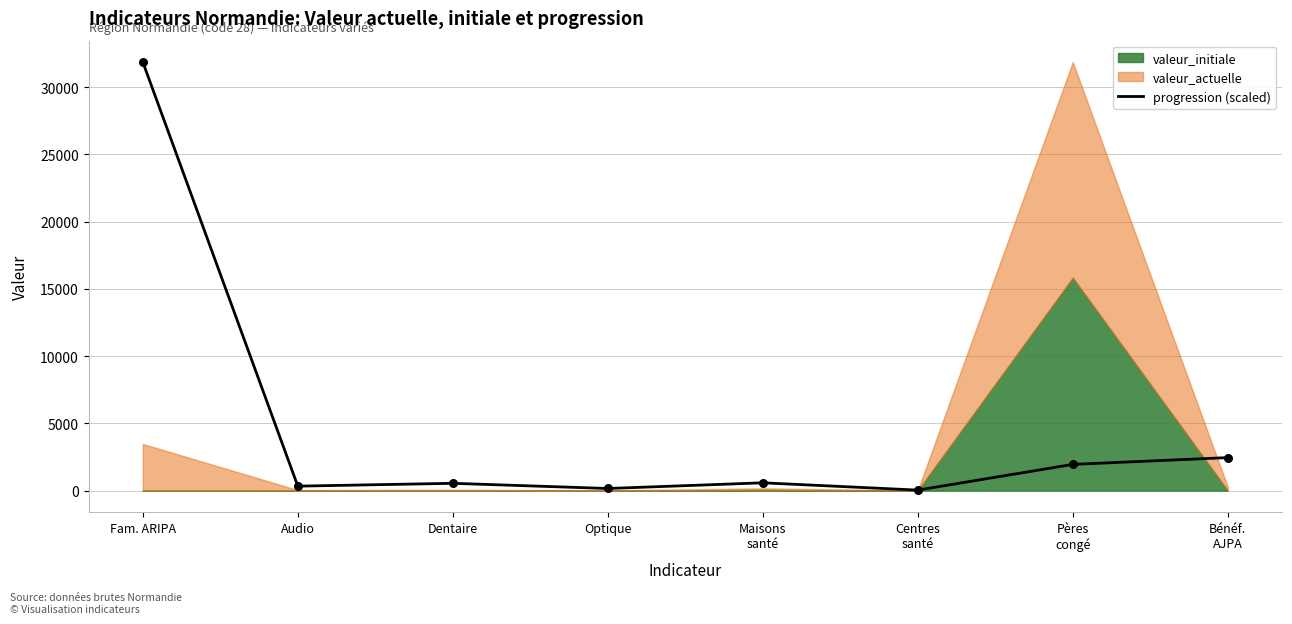

What is the change in value from Optique to Pères
congé?

+1791.6